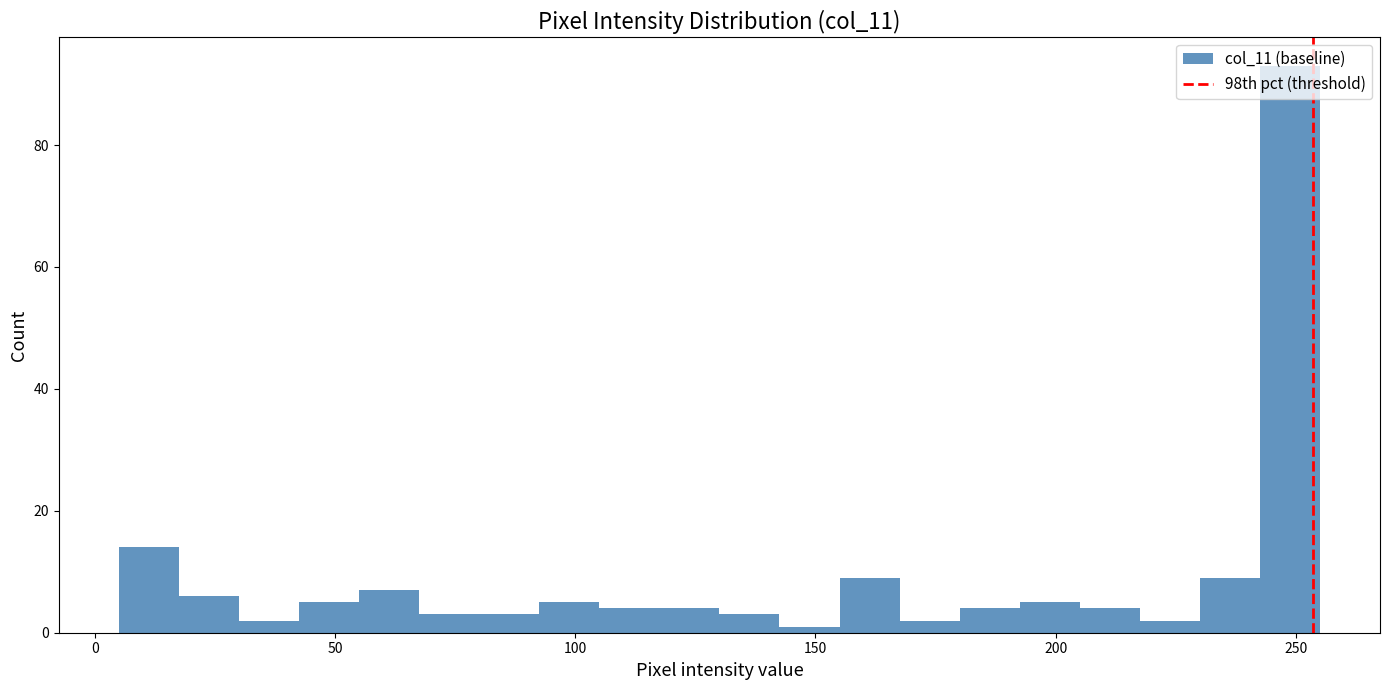

Read against the x-axis, roughly where is the centre of the tallest bar?

250